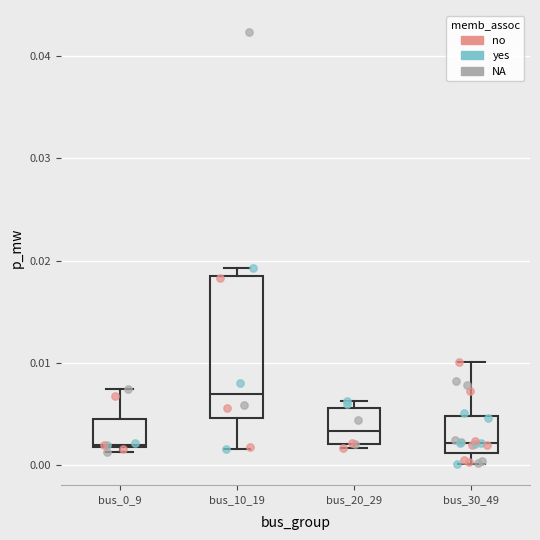

Reading left to right, read every box against the y-axis: the position of its median line, the range the box covers, and the ends of its whiskers. The values are not printed on the chart, so give them approximately, as read against the axis.

bus_0_9: median 0.002, box 0.002 to 0.004, whiskers 0.001 to 0.007
bus_10_19: median 0.007, box 0.005 to 0.019, whiskers 0.002 to 0.019 (just above the box's upper edge)
bus_20_29: median 0.003, box 0.002 to 0.006, whiskers 0.002 (just below the box's lower edge) to 0.006 (just above the box's upper edge)
bus_30_49: median 0.002, box 0.001 to 0.005, whiskers 0.000 to 0.010